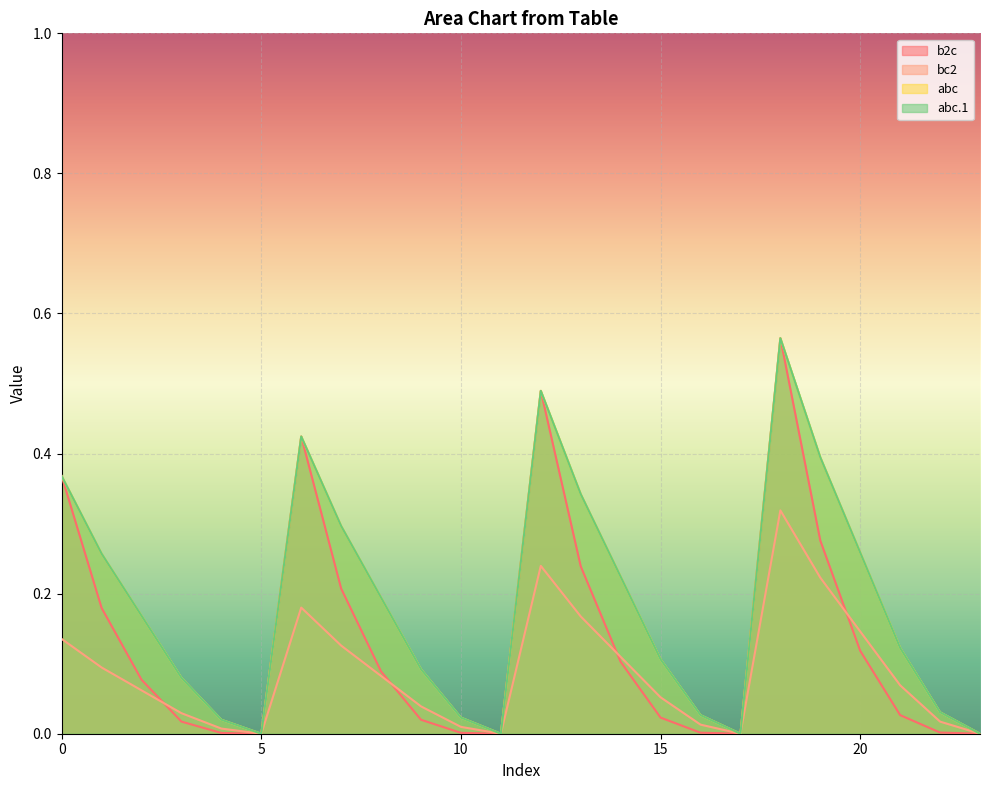

True or false: bc2 has a value of 0.4 at 12.

False